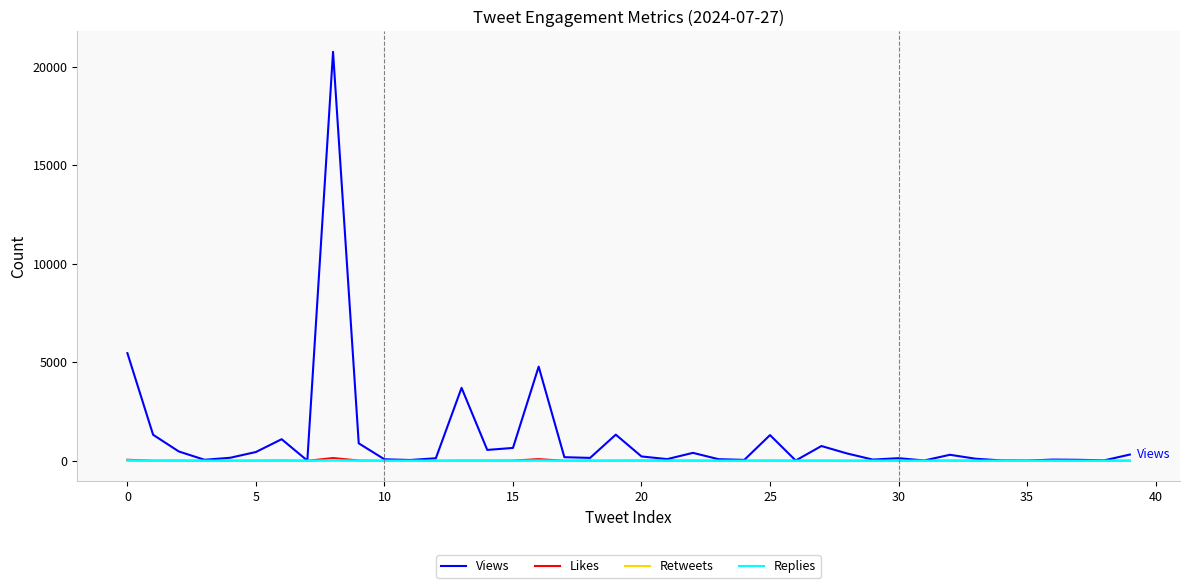

Does the chart display data point markers on the line(s)?

No